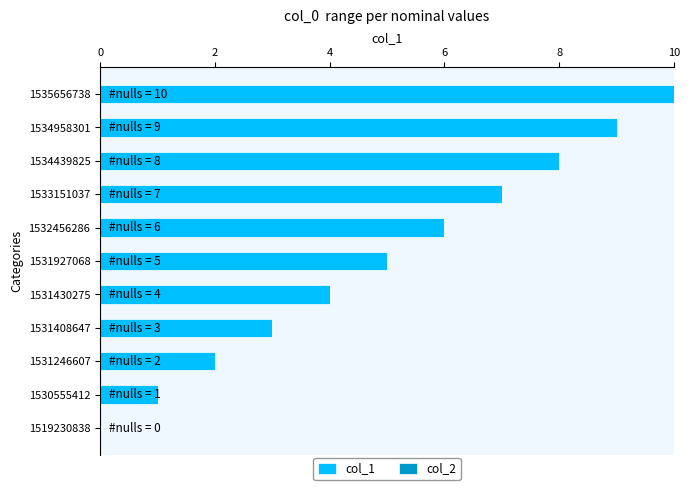

The value at 1534439825 is 8. True or false?

True